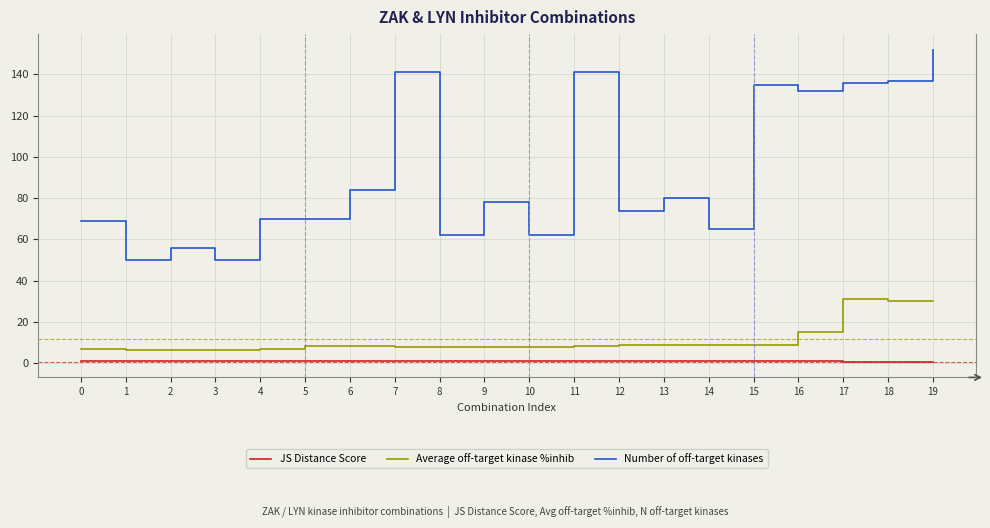

Rank the series at 10 from highest to lowest value.

Number of off-target kinases, Average off-target kinase %inhib, JS Distance Score